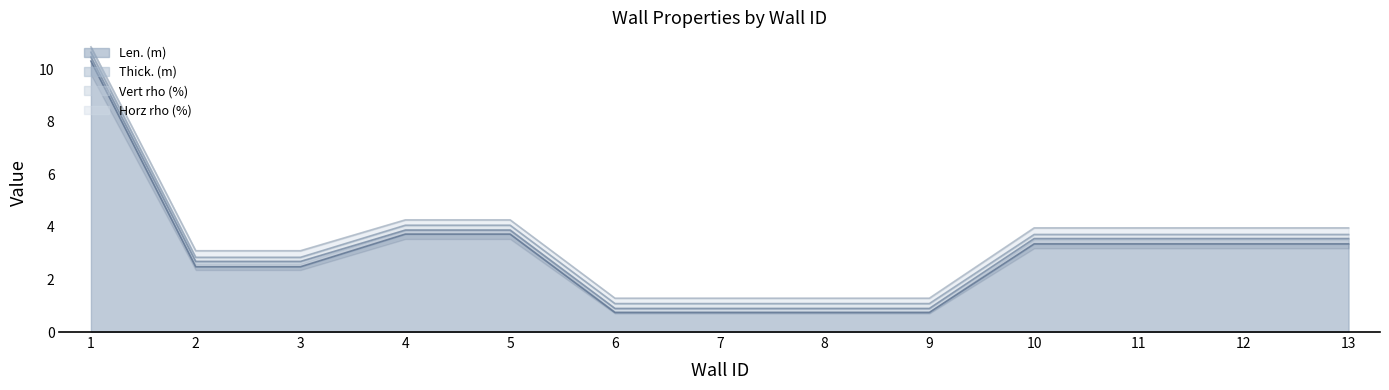

List the series in order of their peak value, lowest first.

Vert rho (%), Thick. (m), Horz rho (%), Len. (m)